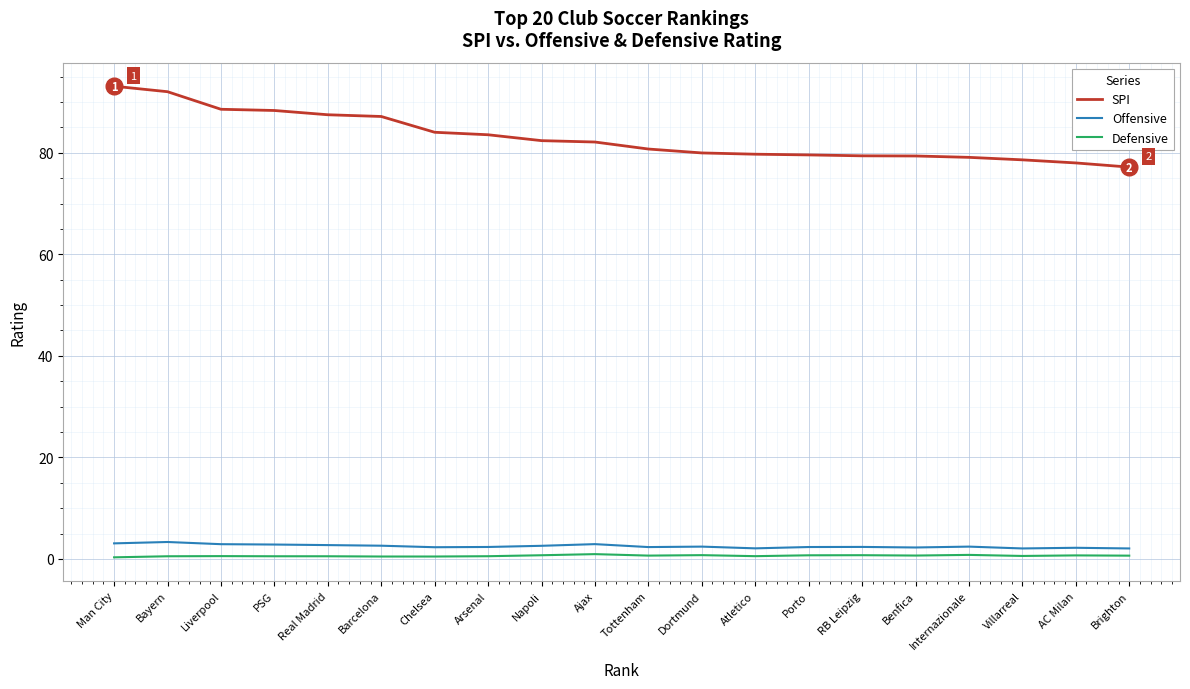

Is it true that Offensive equals 2.3 at Chelsea?

True